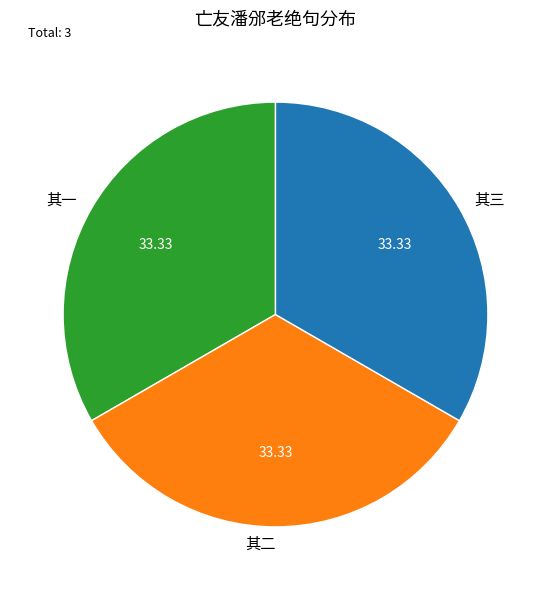

Do 其一 and 其二 together represent more than half of the pie?

Yes